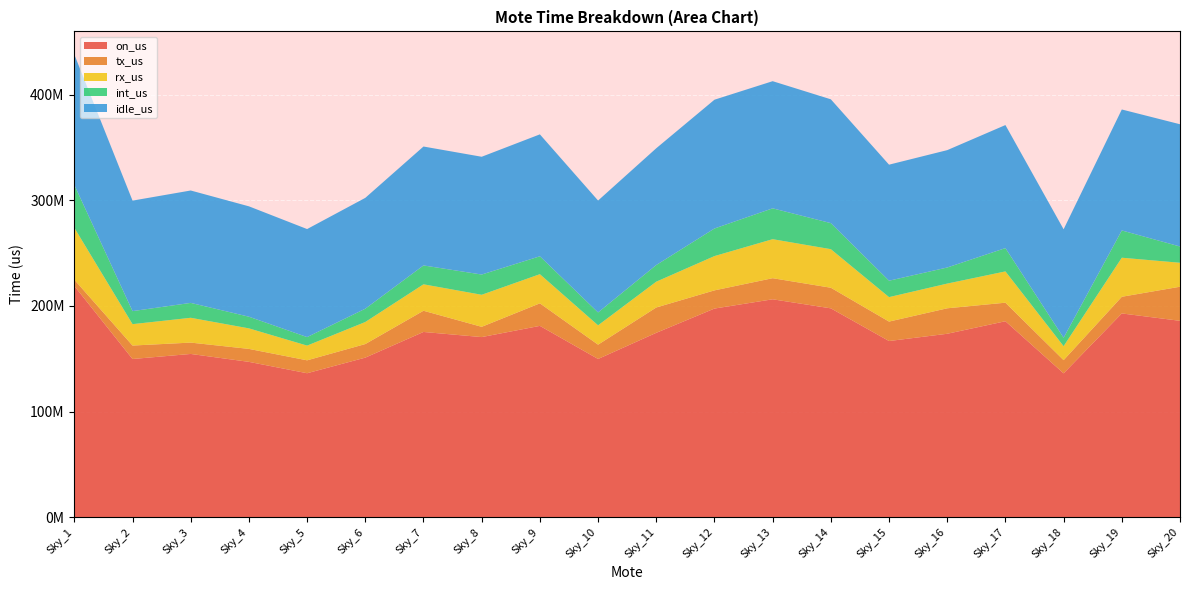

Reading left to right, what are all the values shown in this chart?

on_us: Sky_1=218947671	Sky_2=149847989	Sky_3=154636017	Sky_4=147146702	Sky_5=136393306	Sky_6=151154715	Sky_7=175435295	Sky_8=170592571	Sky_9=181189565	Sky_10=149881670	Sky_11=174618191	Sky_12=197578267	Sky_13=206344547	Sky_14=197768612	Sky_15=166852072	Sky_16=173726482	Sky_17=185589951	Sky_18=136287344	Sky_19=192960261	Sky_20=185974076
tx_us: Sky_1=5909612	Sky_2=12734481	Sky_3=10737172	Sky_4=12267279	Sky_5=12207716	Sky_6=12842535	Sky_7=20067571	Sky_8=9709908	Sky_9=21329953	Sky_10=13531619	Sky_11=23986827	Sky_12=17204511	Sky_13=19954067	Sky_14=19508254	Sky_15=18402601	Sky_16=24103267	Sky_17=17535219	Sky_18=12484058	Sky_19=15771106	Sky_20=32257718
rx_us: Sky_1=49114942	Sky_2=20244204	Sky_3=23475810	Sky_4=19423765	Sky_5=13925952	Sky_6=20869734	Sky_7=25014919	Sky_8=30303254	Sky_9=27580260	Sky_10=18299515	Sky_11=24405500	Sky_12=32441866	Sky_13=36910823	Sky_14=36481488	Sky_15=23141296	Sky_16=23377722	Sky_17=29594270	Sky_18=13200559	Sky_19=36942697	Sky_20=22672869
int_us: Sky_1=40537986	Sky_2=12334749	Sky_3=14084901	Sky_4=11039107	Sky_5=8067533	Sky_6=12576249	Sky_7=17858280	Sky_8=19159860	Sky_9=16934248	Sky_10=12196147	Sky_11=15756955	Sky_12=26095978	Sky_13=29185471	Sky_14=24640985	Sky_15=15533322	Sky_16=15219231	Sky_17=22061609	Sky_18=7992046	Sky_19=25797097	Sky_20=15388281
idle_us: Sky_1=123385131	Sky_2=104534555	Sky_3=106338134	Sky_4=104416551	Sky_5=102192105	Sky_6=104866197	Sky_7=112494525	Sky_8=111419549	Sky_9=115345104	Sky_10=105854389	Sky_11=110468909	Sky_12=121835912	Sky_13=120294186	Sky_14=117137885	Sky_15=109774853	Sky_16=111026262	Sky_17=116398853	Sky_18=102610681	Sky_19=114449361	Sky_20=115655208